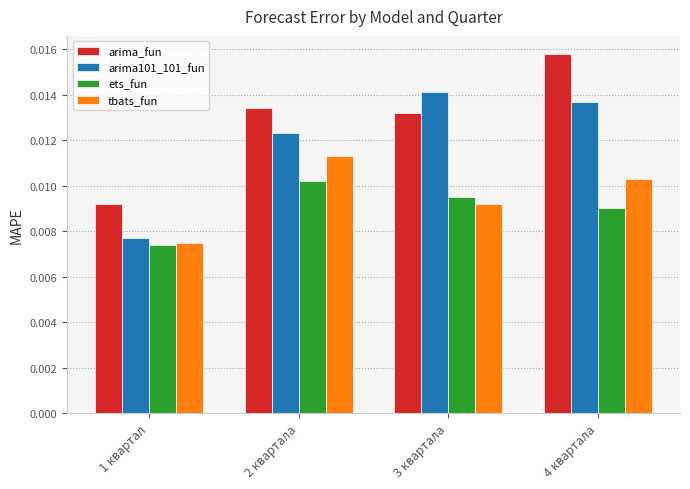

List the labels in order of arima_fun value, smallest first.

1 квартал, 3 квартала, 2 квартала, 4 квартала